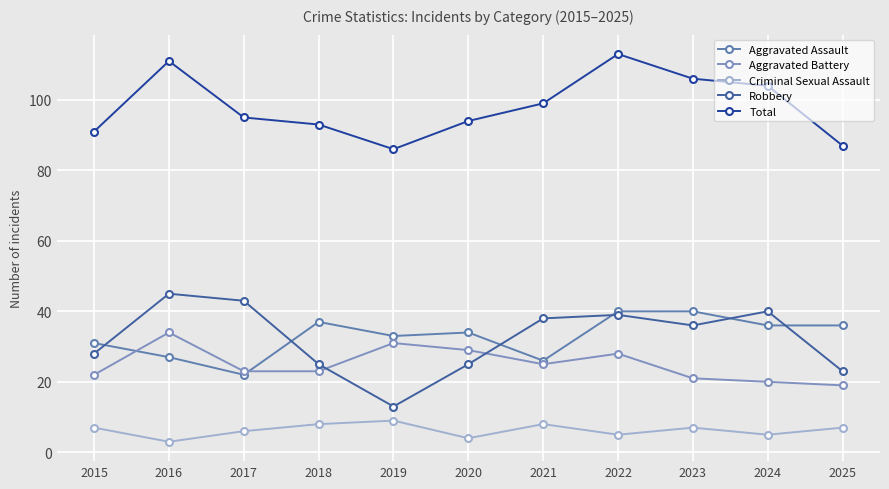

At which label does Robbery reach its minimum?

2019